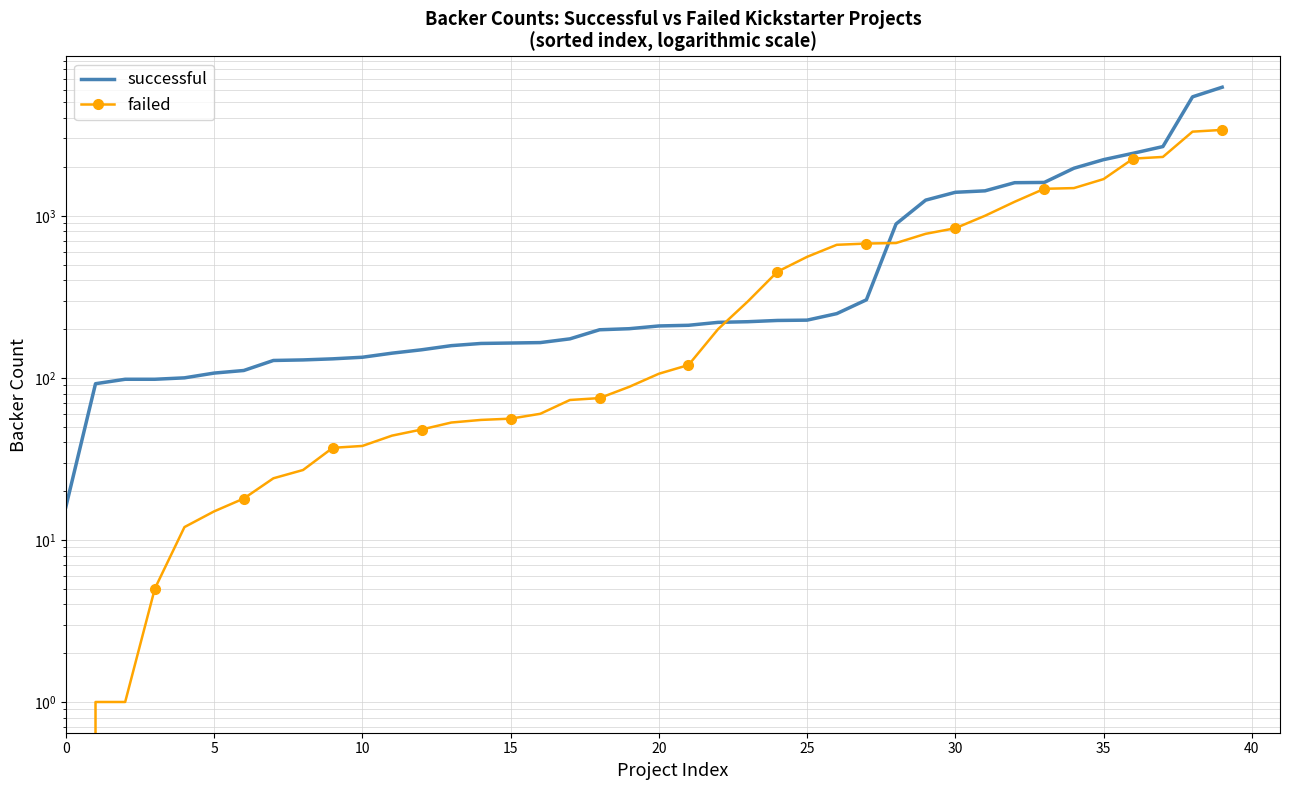

Is it true that successful equals 2585 at 33?

False